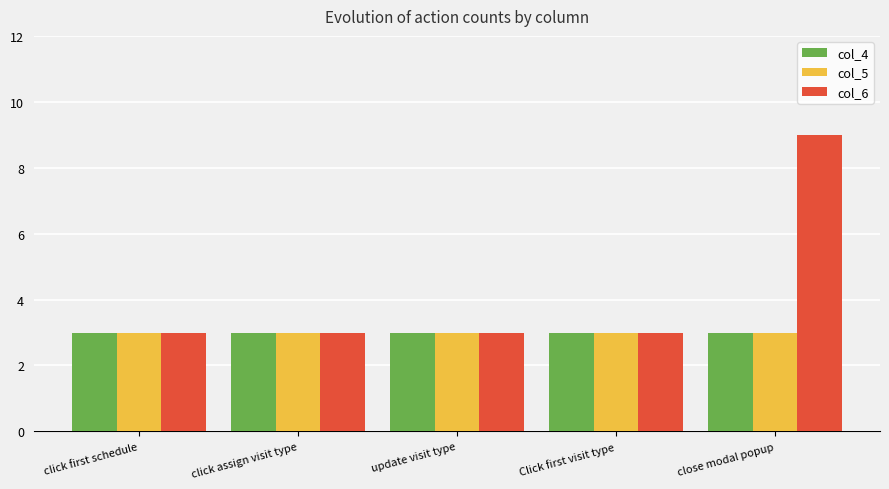

The value of col_6 at close modal popup is 13. True or false?

False